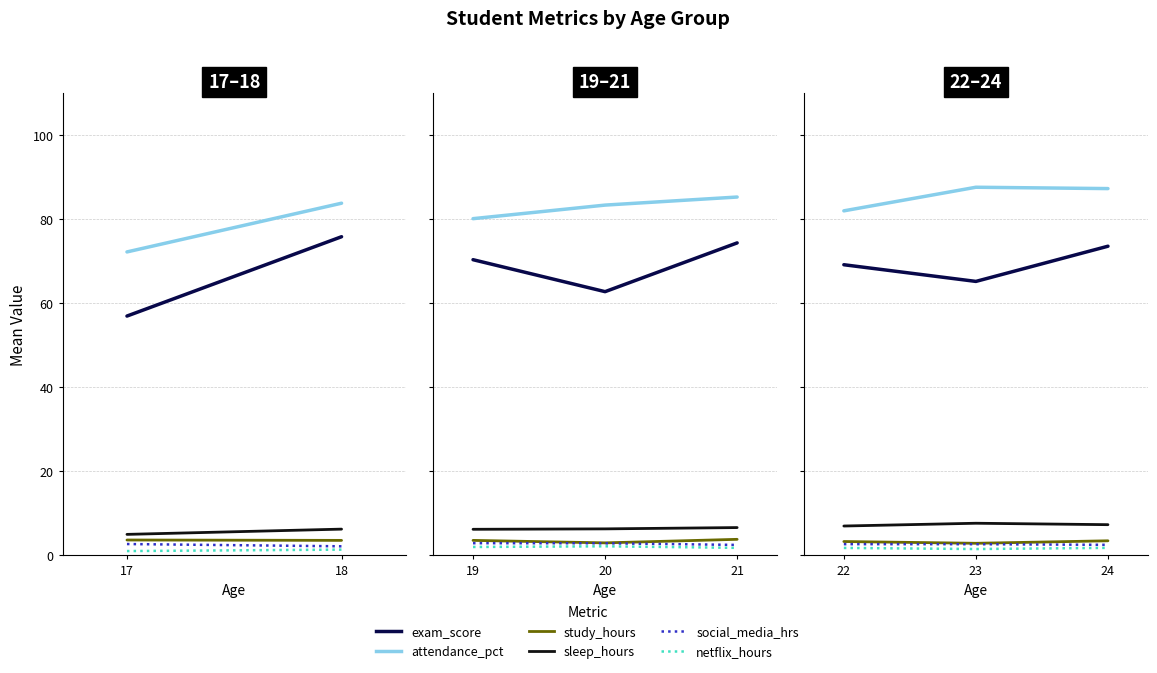

The value of study_hours at 24 is 3.4. True or false?

True